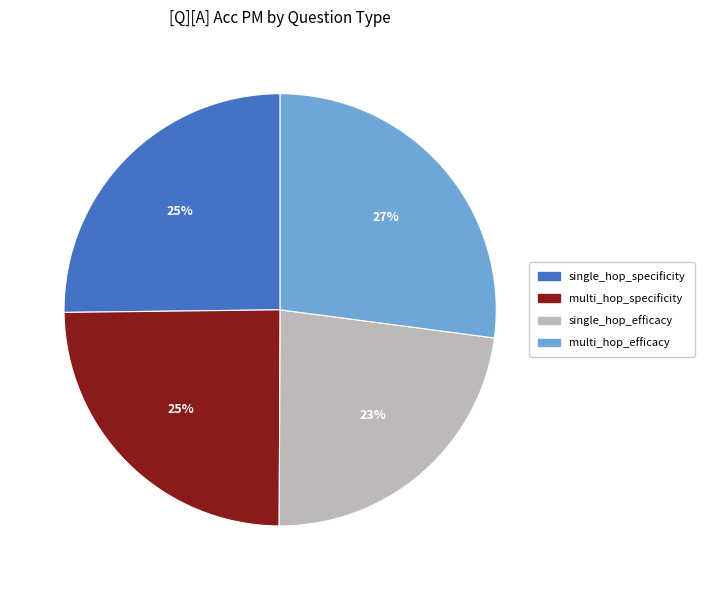

True or false: single_hop_efficacy accounts for 23% of the total.

True